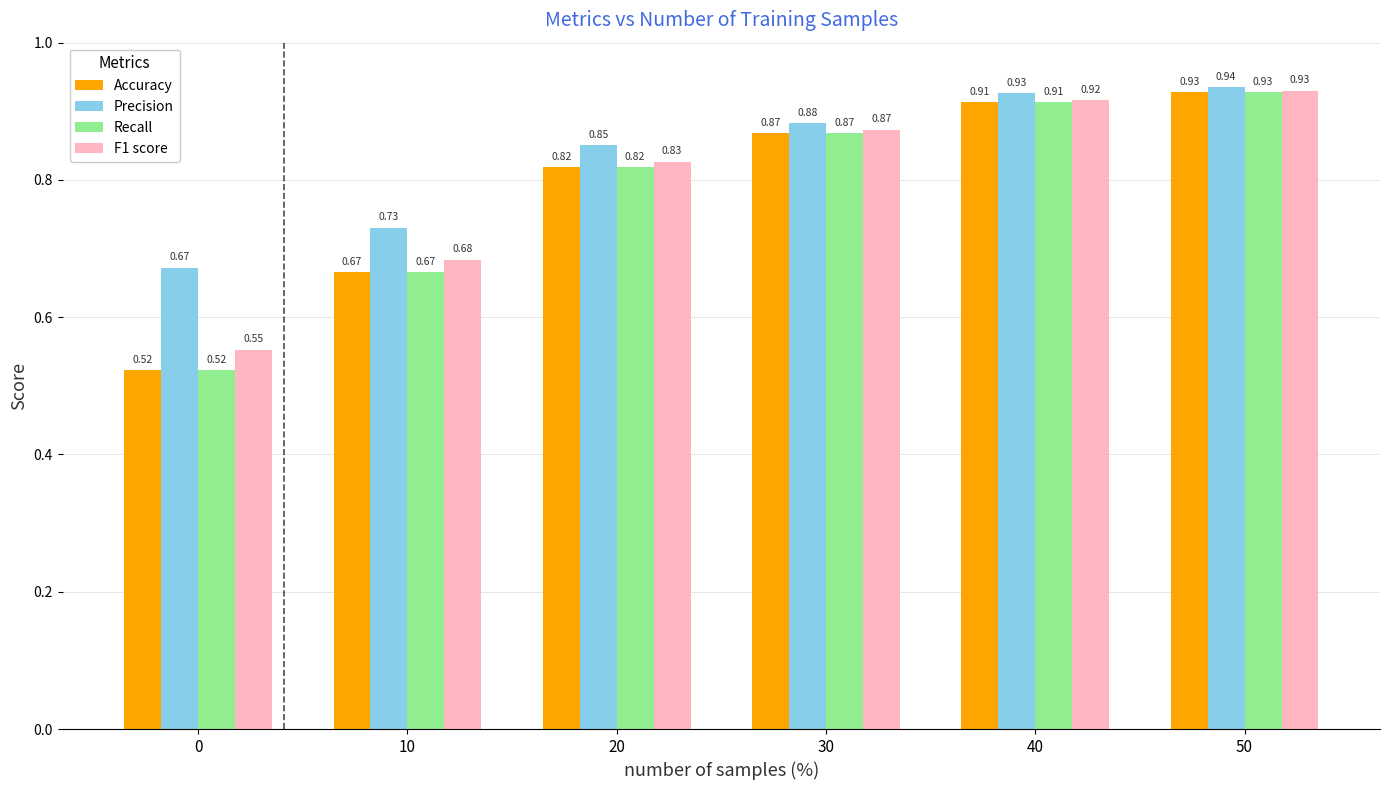

What is the total value across all series at 50?

3.7